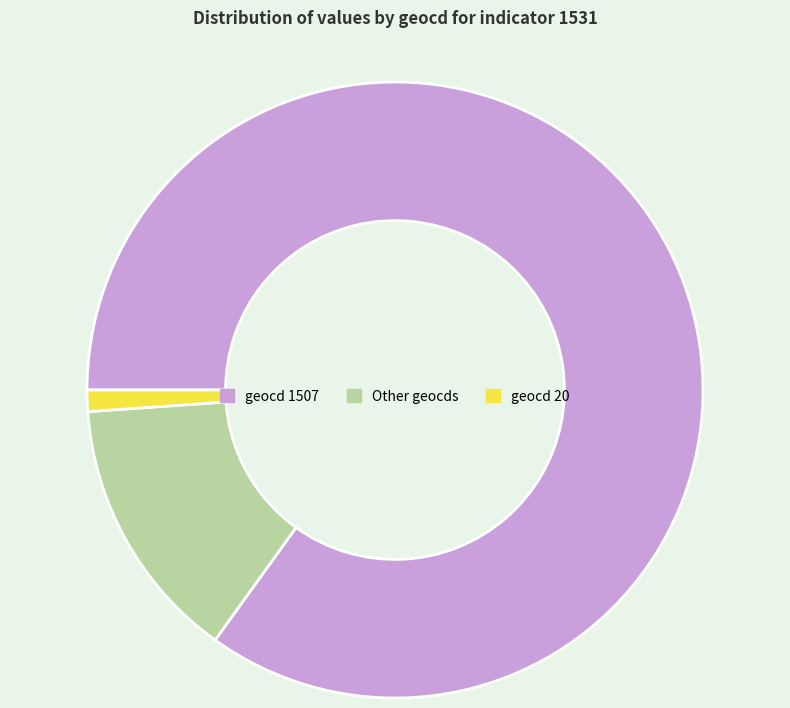

Between geocd 1507 and Other geocds, which is larger?

geocd 1507